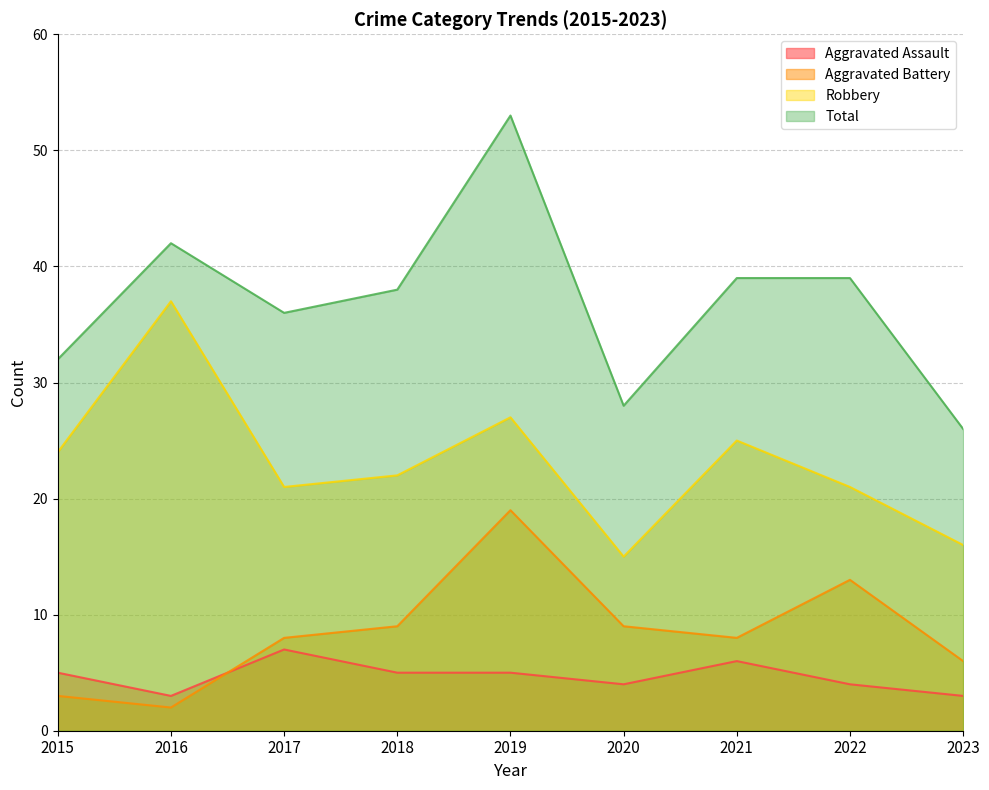

List the series in order of their peak value, highest first.

Total, Robbery, Aggravated Battery, Aggravated Assault